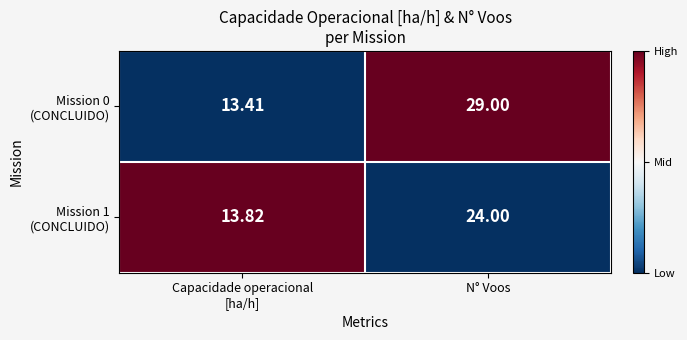

At which category does the chart reach its peak across all series?

N° Voos